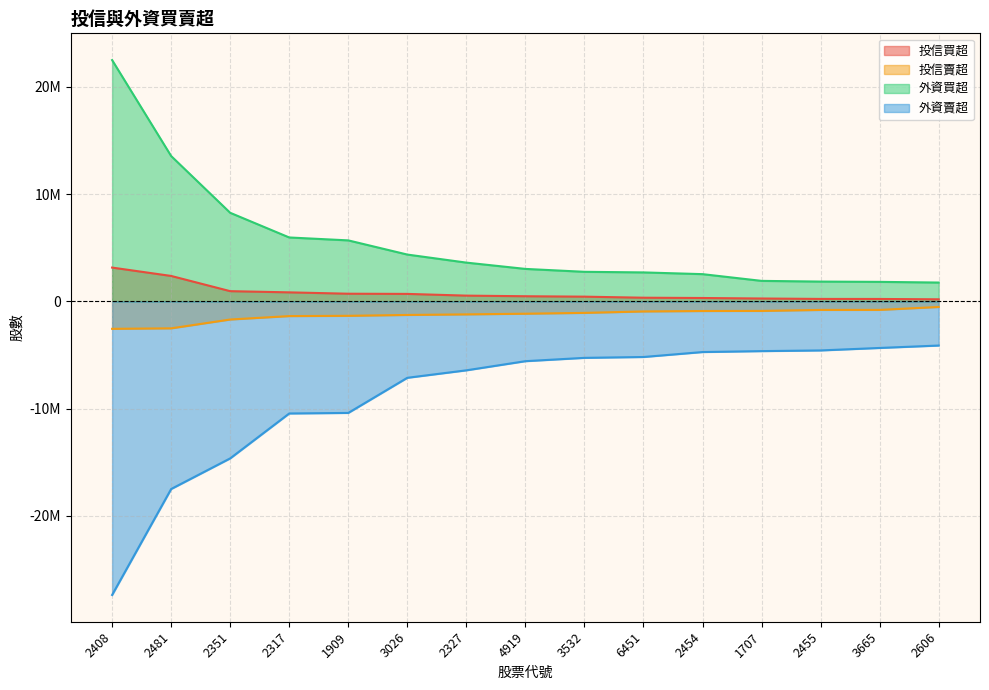

Which series has the largest range (max minus min)?

外資賣超